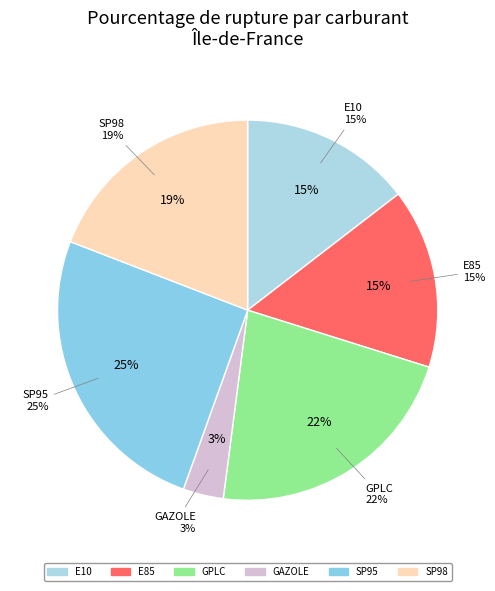

What is the ratio of the value at E10 to the value at E85?

1.0